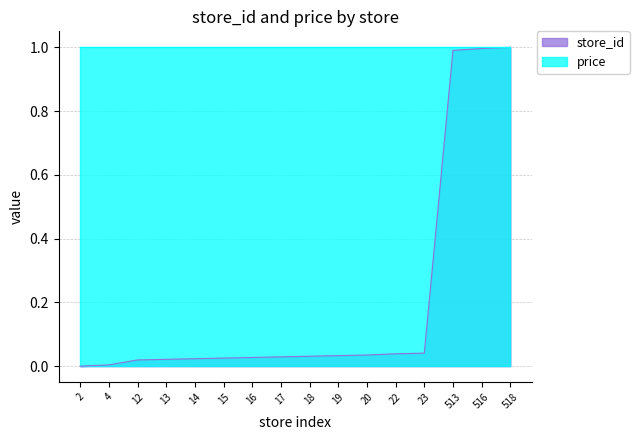

How many lines are shown in the chart?

2